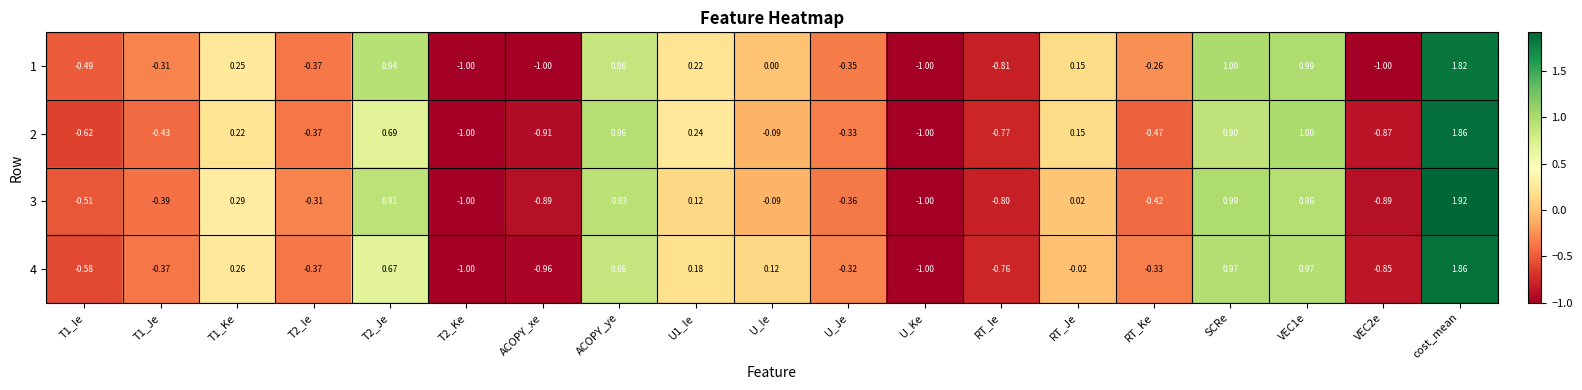

At which label does 4 reach its peak?

cost_mean